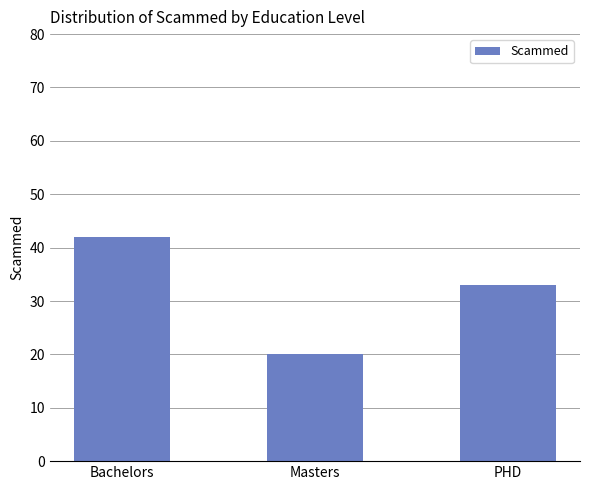

Is it true that the value at Masters is 20?

True